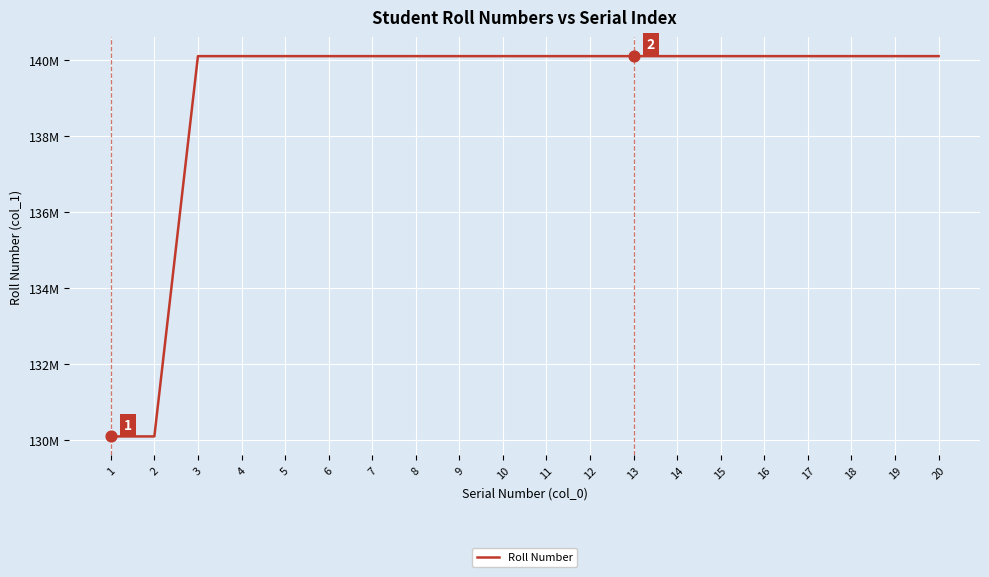

Which has a higher value, 3 or 15?

15